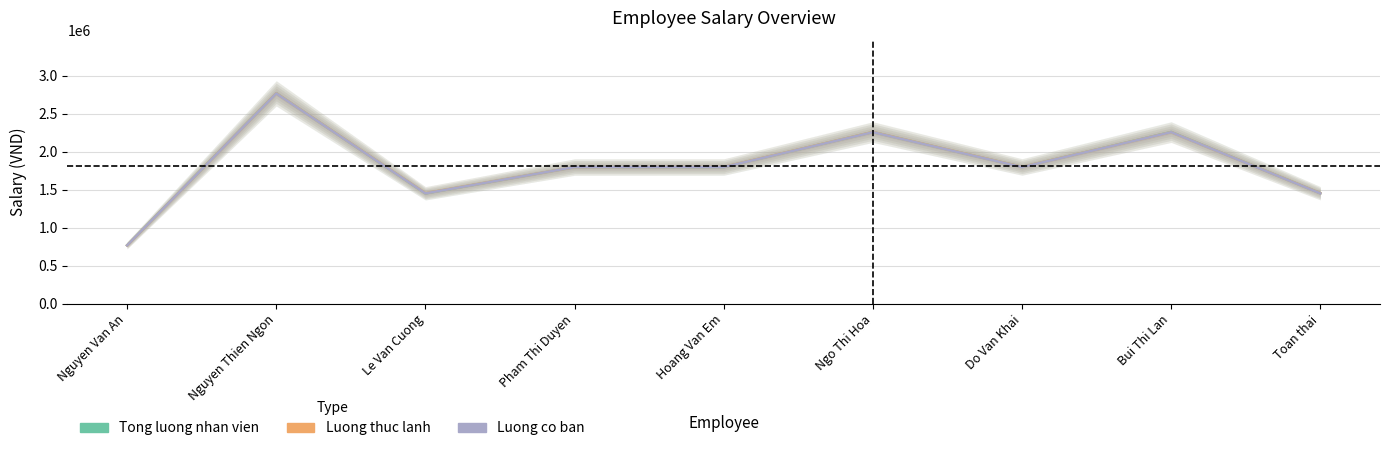

Where does the Tong luong nhan vien series first go above 1800000?

Nguyen Thien Ngon